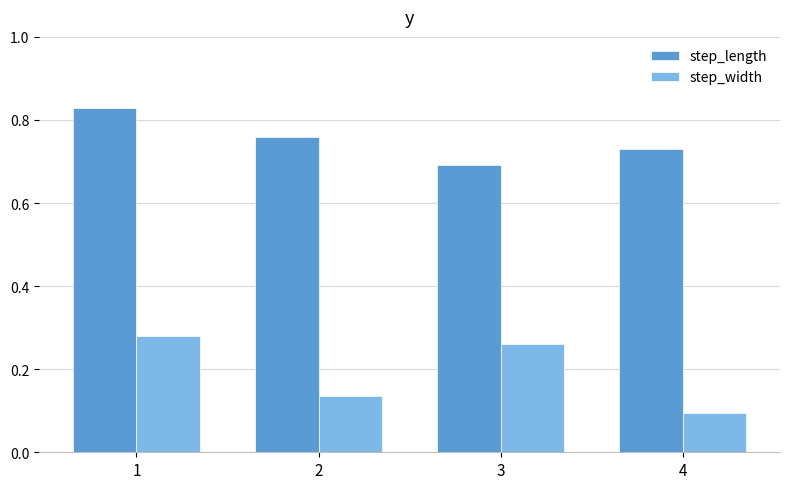

Is it true that step_length equals 1.2 at 2?

False